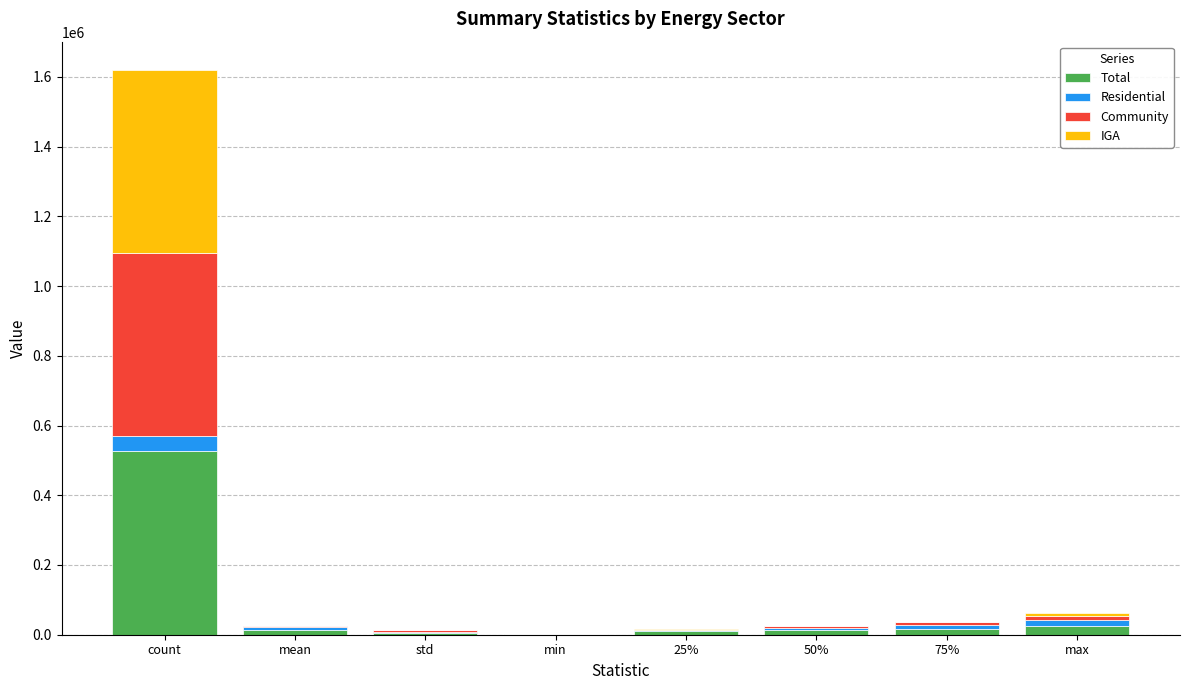

At which category is the sum across all series the highest?

count